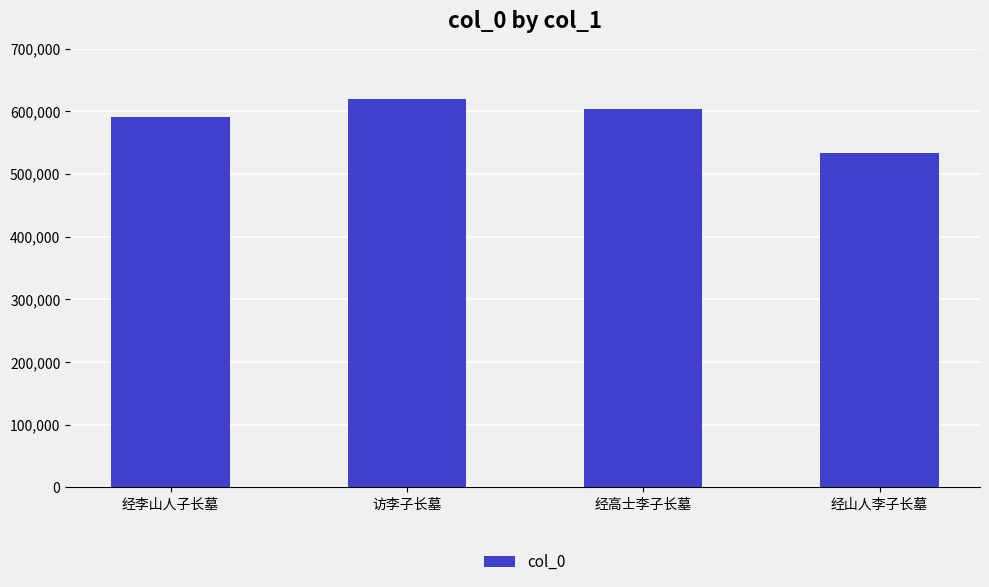

What is the change in value from 访李子长墓 to 经高士李子长墓?

-16559